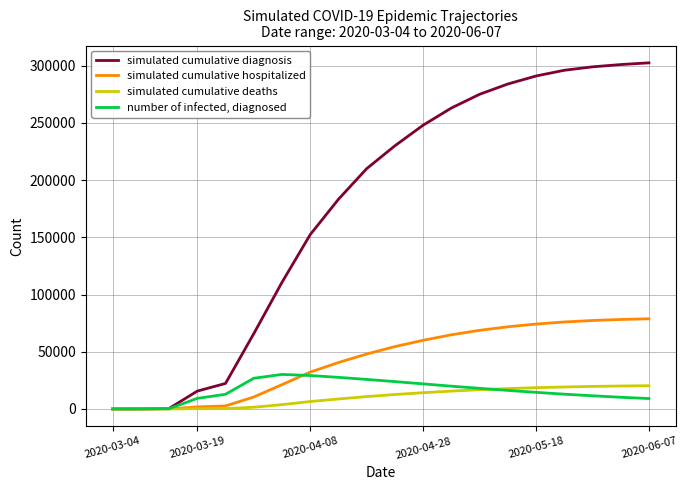

Which series has the widest spread of values?

simulated cumulative diagnosis